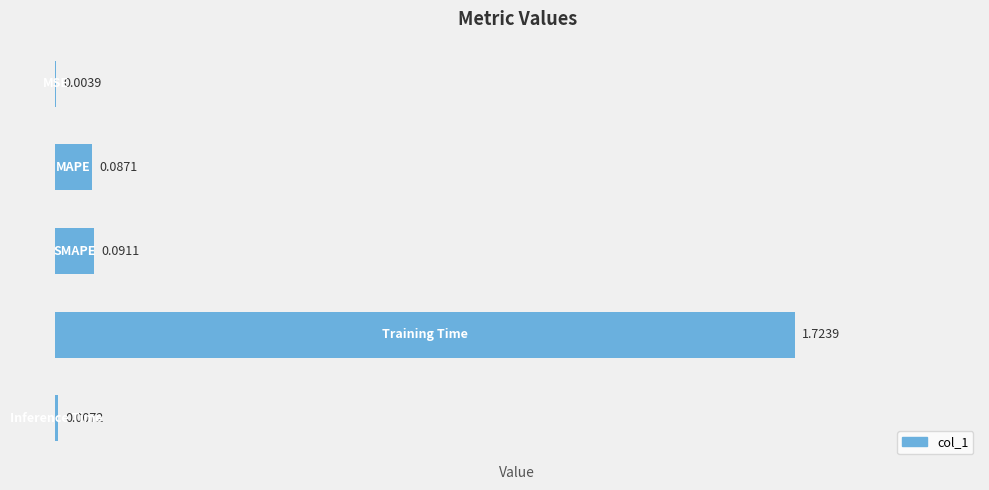

What is the sum of all values?

1.9